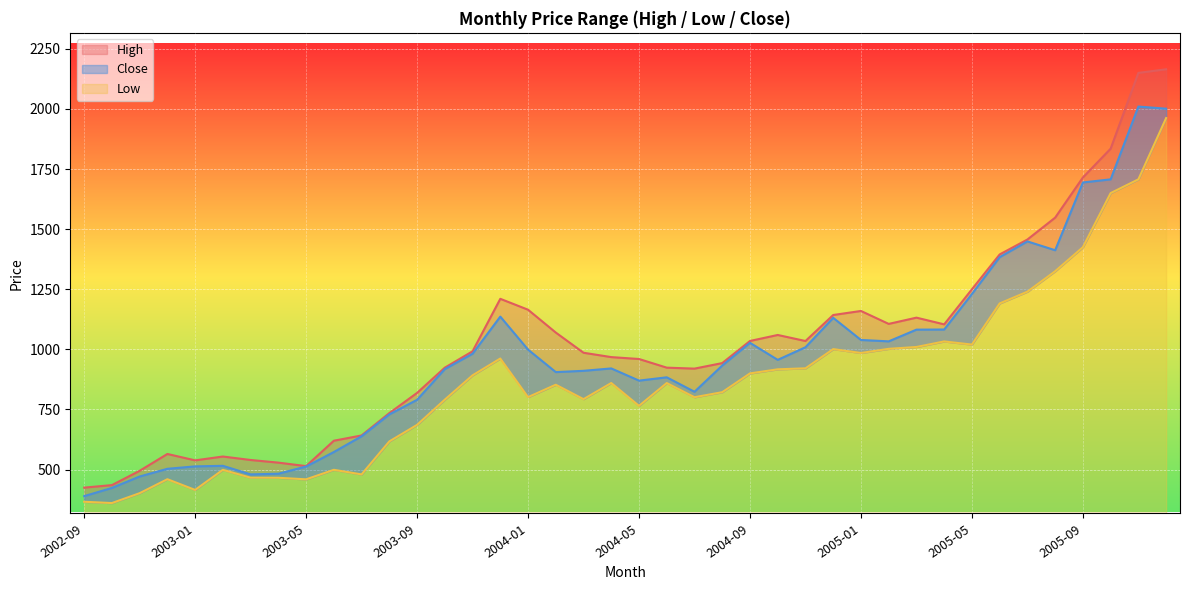

At which category does Close reach its first local peak?

2003-02